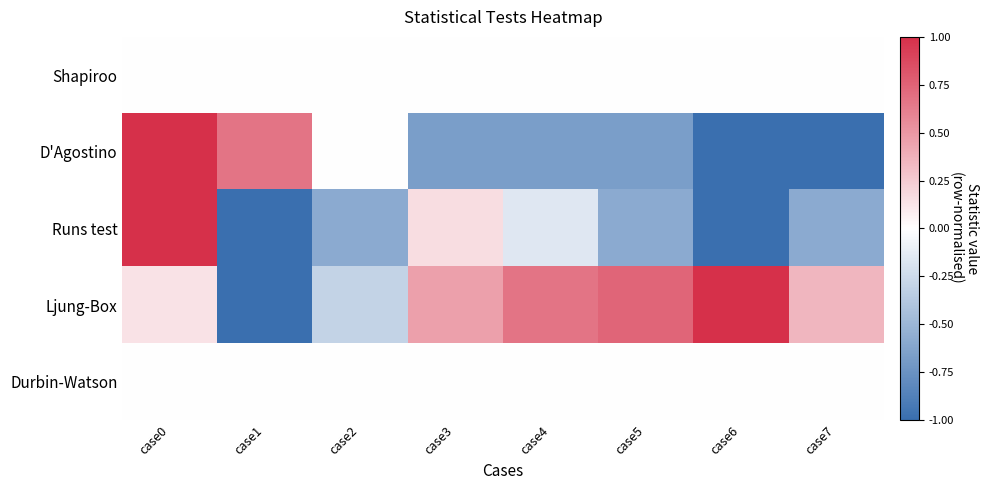

How many distinct data groups are displayed?

5